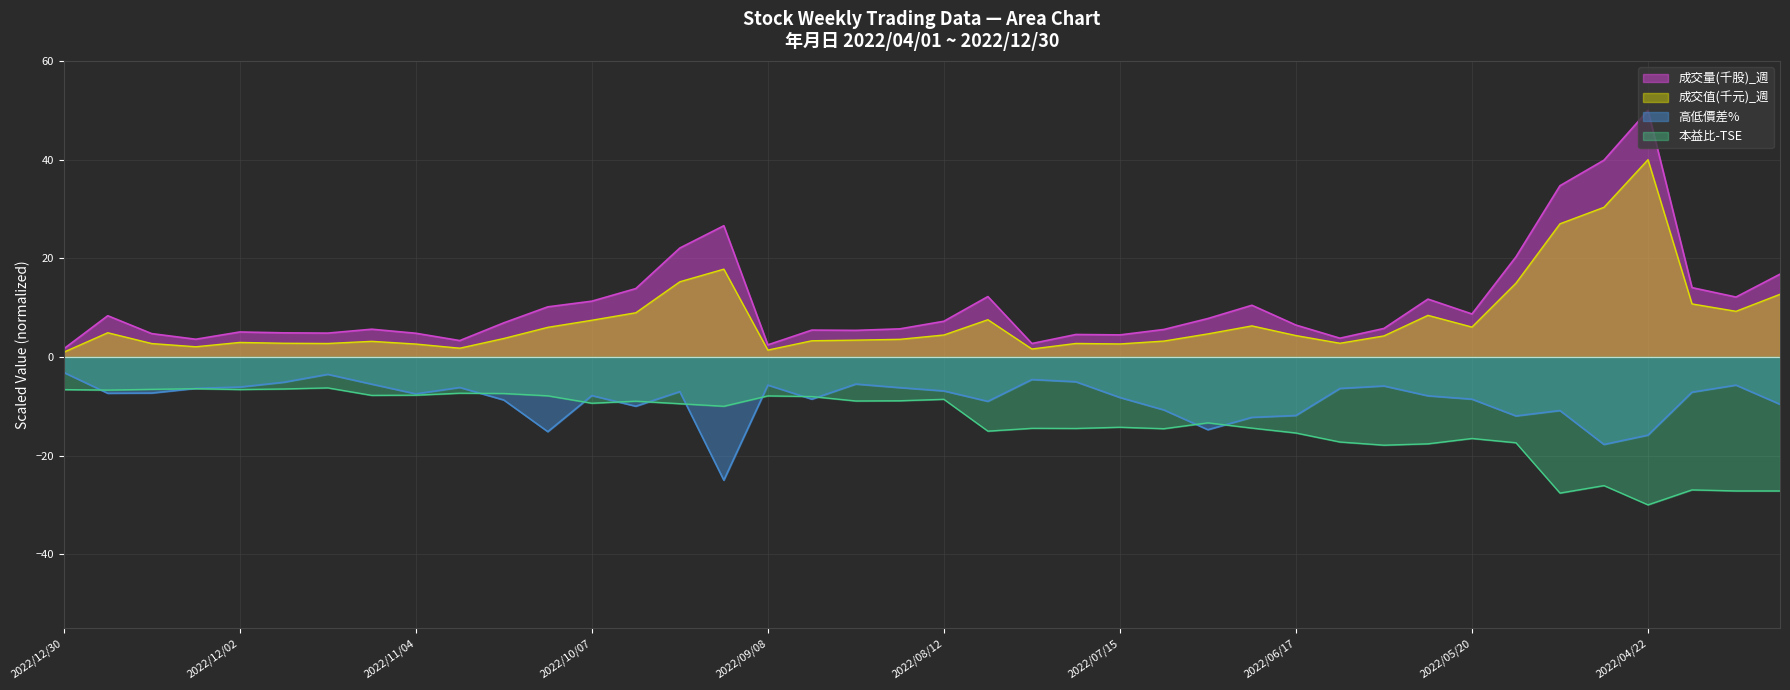

The 成交值(千元)_週 series shows 2.2 at 2022/06/24. True or false?

False